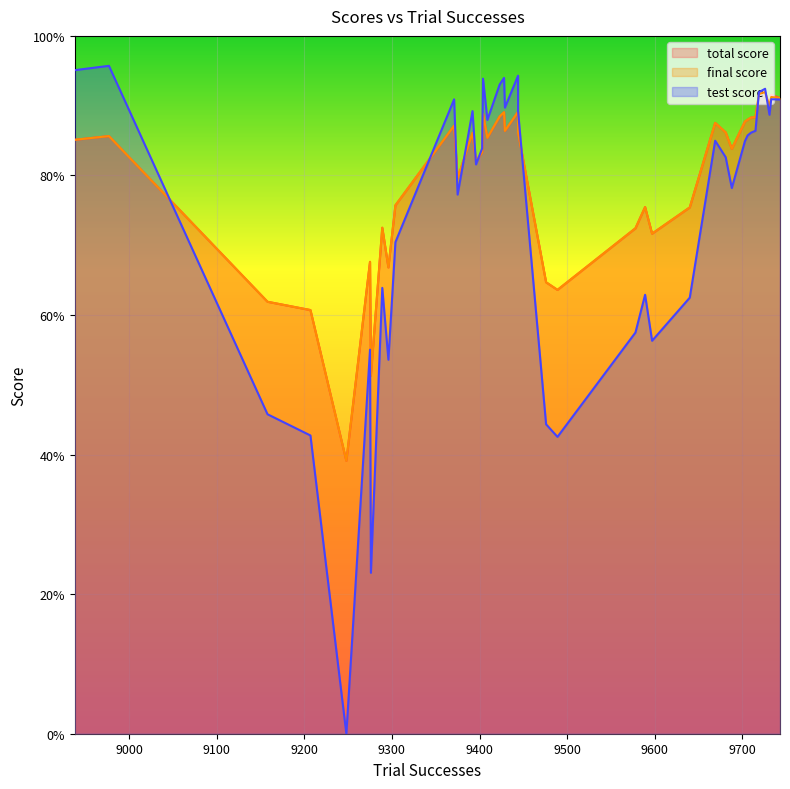

Which has a higher value, 9589 or 9275?

9589